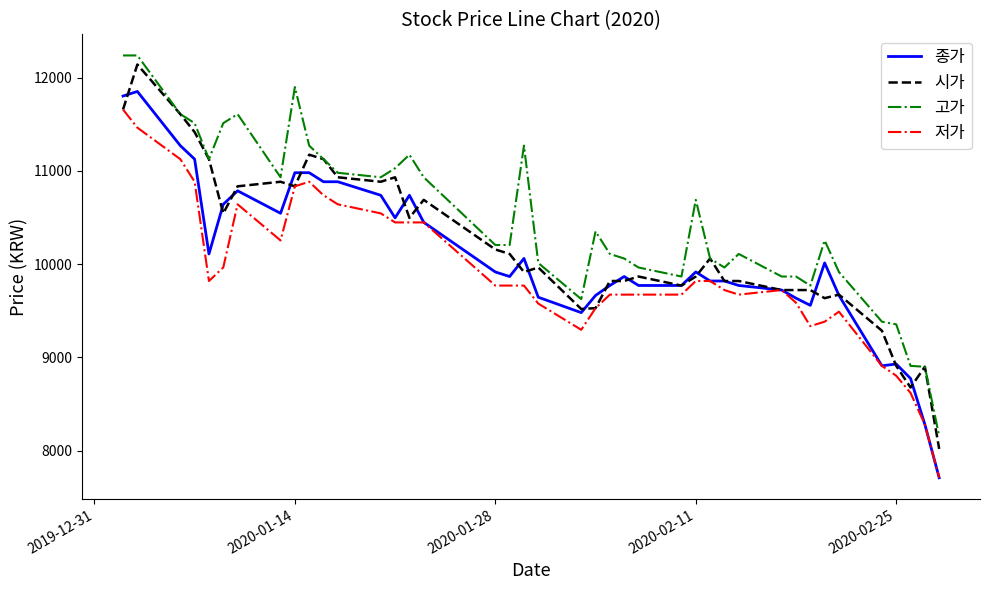

List the series in order of their overall mean, highest first.

고가, 시가, 종가, 저가